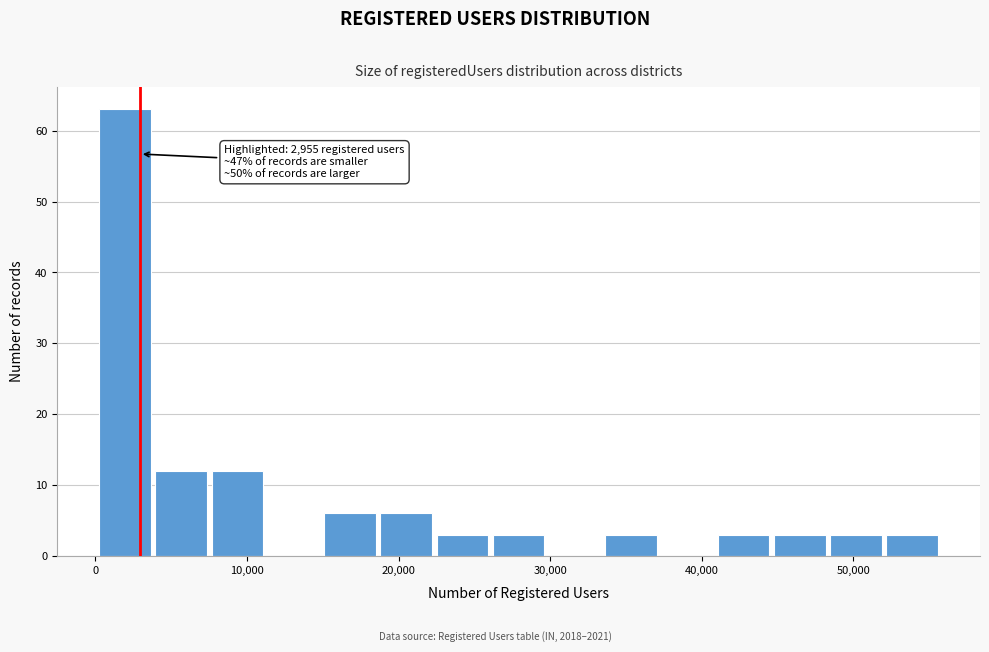

Around what value on the x-axis is the tallest bar? Give the approximate position of its centre, as read against the axis.

2000